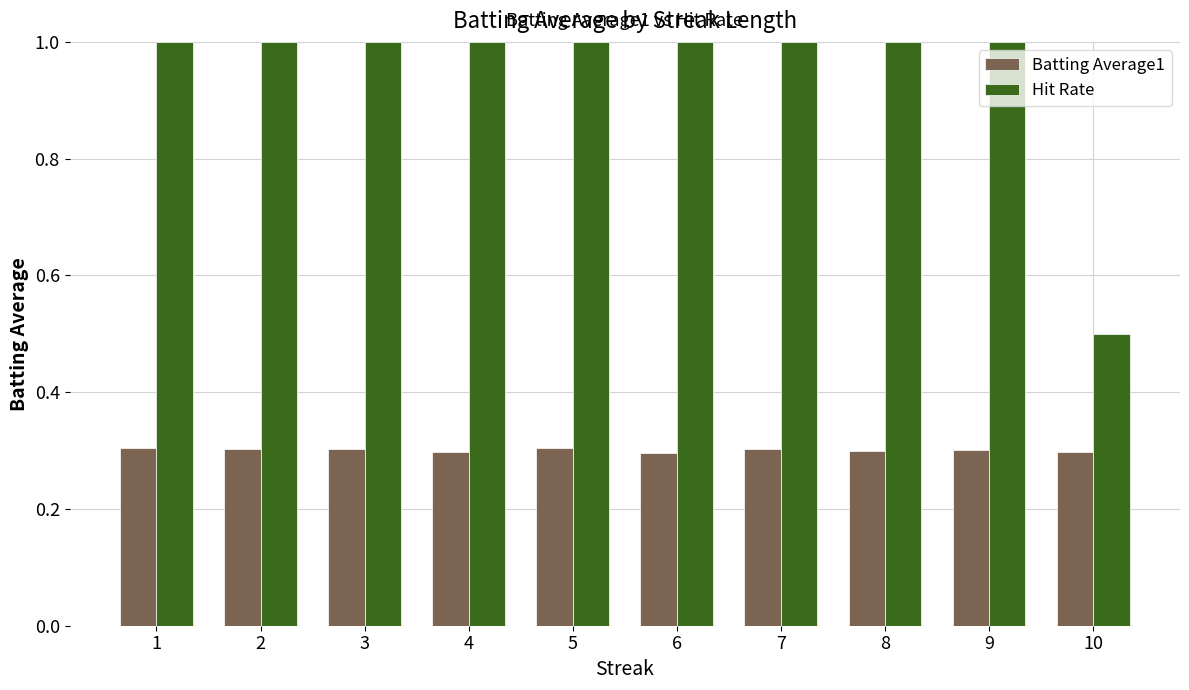

What is the difference between the second highest and minimum values in the Hit Rate series?

0.5